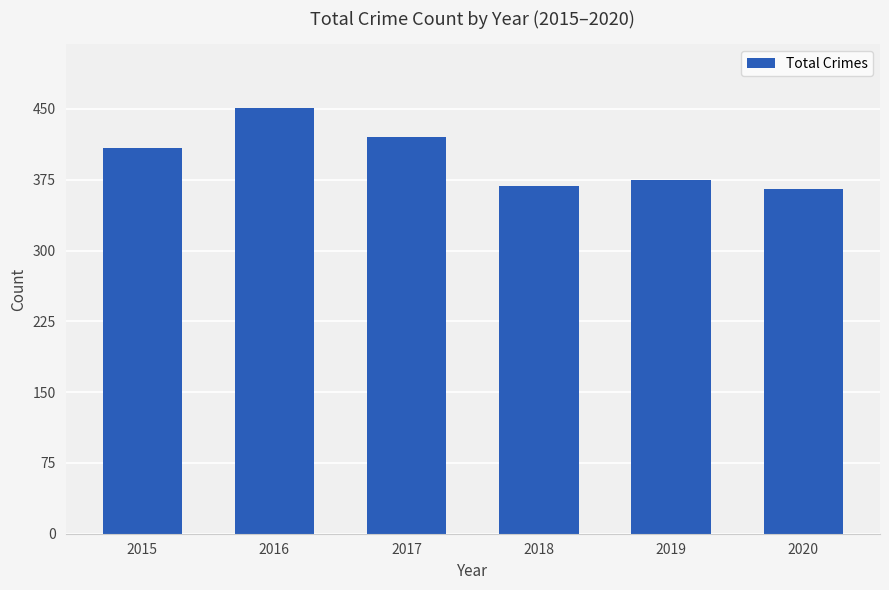

What is the difference between the values at 2018 and 2019?

7